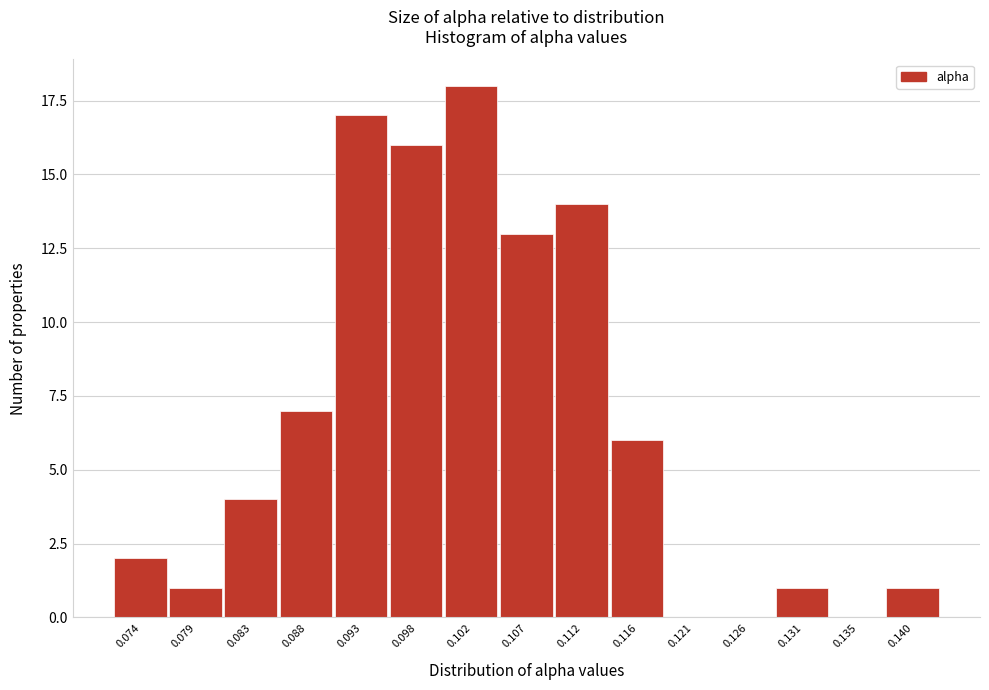

Reading left to right, list all the values displayed in this chart.

0.074=2	0.079=1	0.083=4	0.088=7	0.093=17	0.098=16	0.102=18	0.107=13	0.112=14	0.116=6	0.121=0	0.126=0	0.131=1	0.135=0	0.140=1